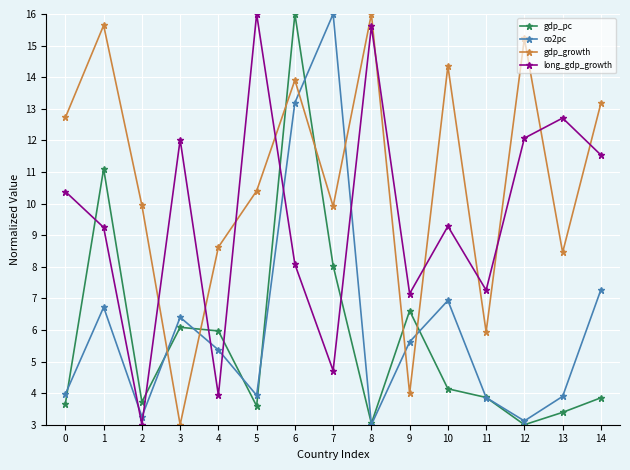

What is the minimum value for long_gdp_growth?

3.0